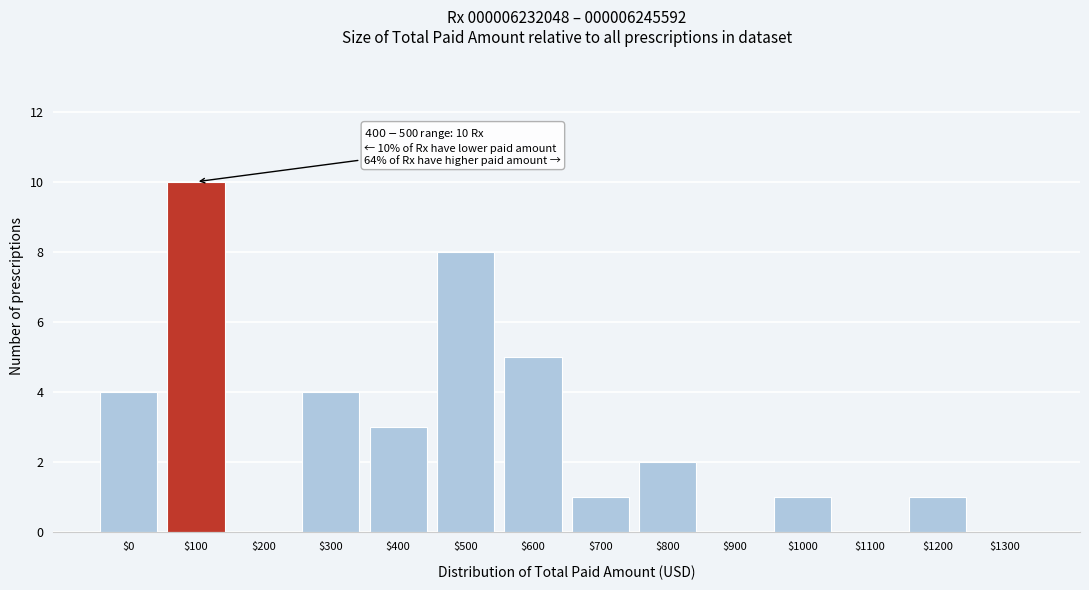

Is it true that the value at $600 is 5?

True